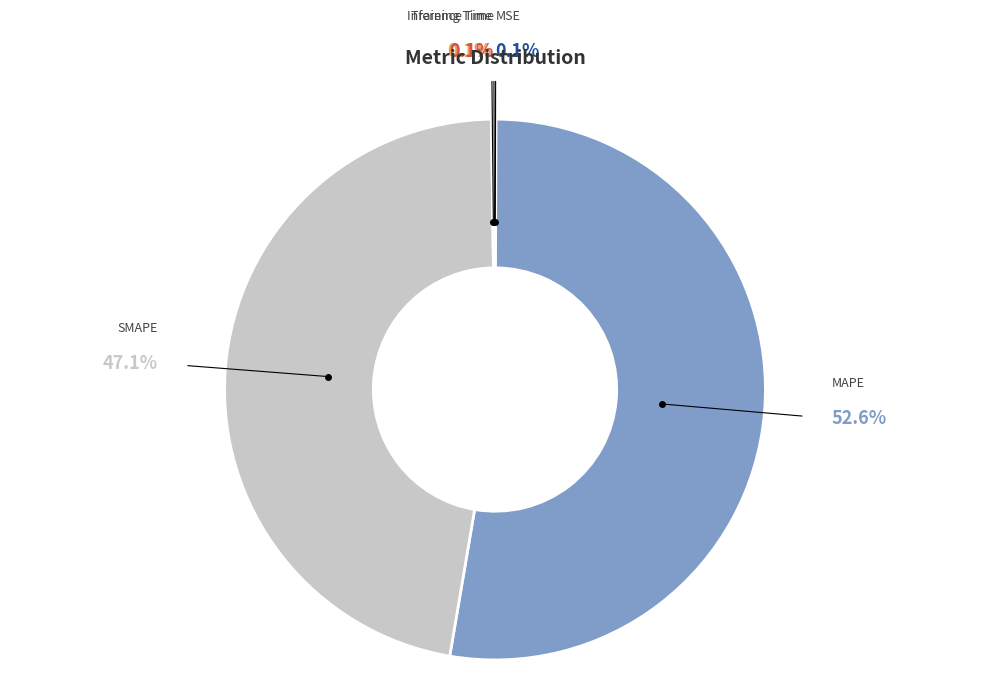

Is there any slice that represents more than half of the pie?

Yes